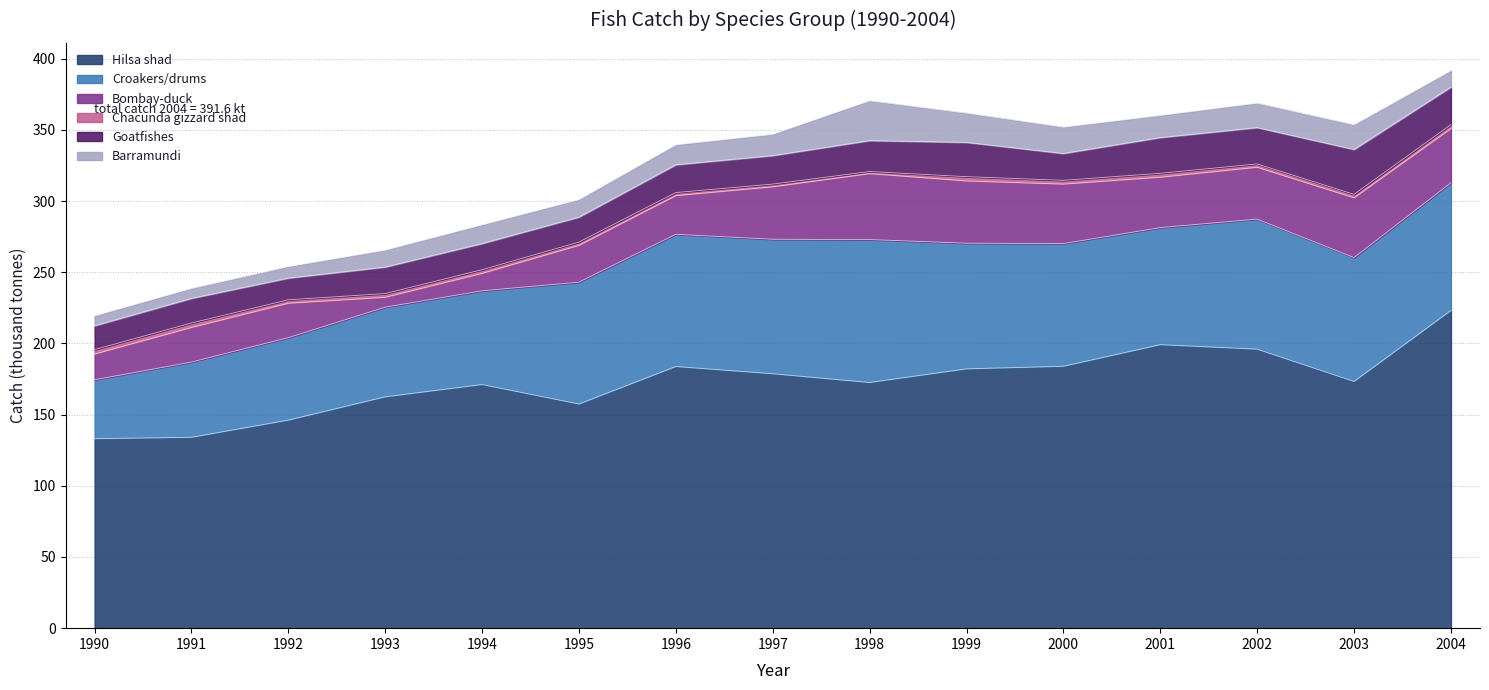

Rank the series by their maximum value, from lowest to highest.

Chacunda gizzard shad, Barramundi, Goatfishes, Bombay-duck, Croakers/drums, Hilsa shad